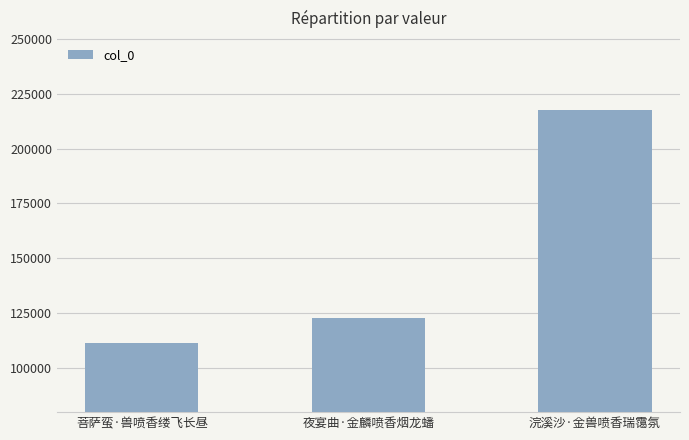

What is the sum of all values?

452265